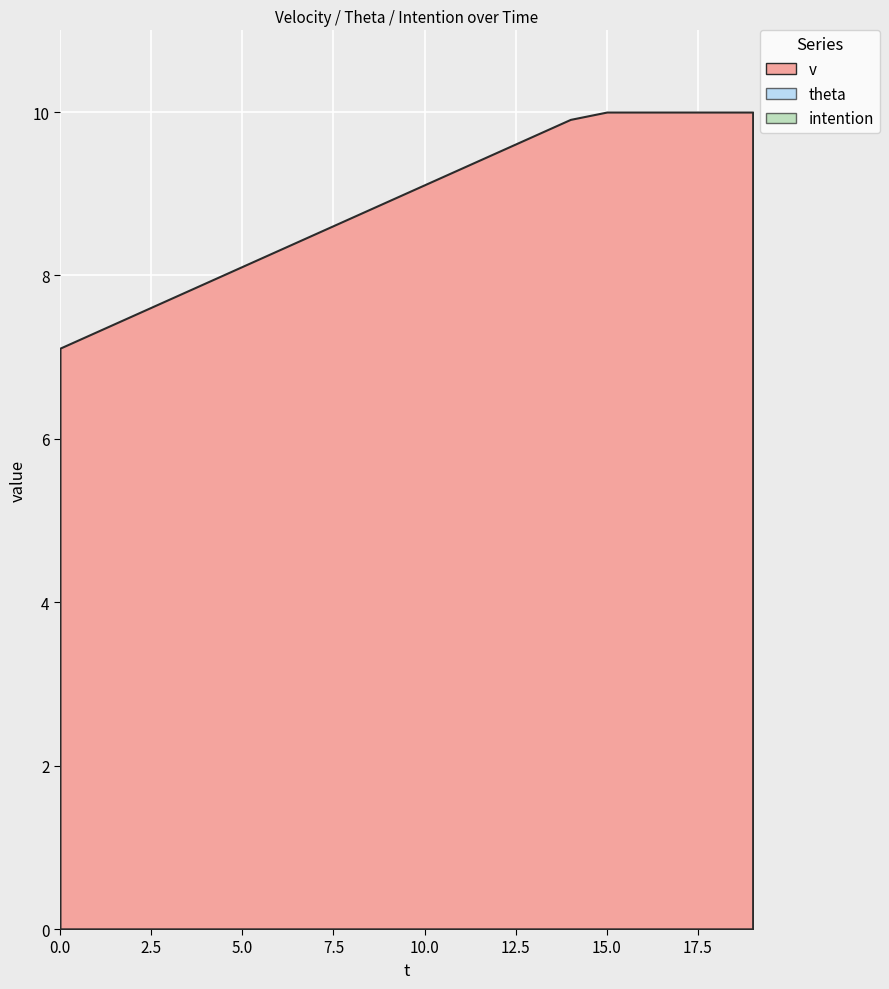

Reading left to right, list all the values displayed in this chart.

v: 0=7.1	1=7.3	2=7.5	3=7.7	4=7.9	5=8.1	6=8.3	7=8.5	8=8.7	9=8.9	10=9.1	11=9.3	12=9.5	13=9.7	14=9.9	15=10.0	16=10.0	17=10.0	18=10.0	19=10.0
theta: 0=0.0	1=0.0	2=0.0	3=0.0	4=0.0	5=0.0	6=0.0	7=0.0	8=0.0	9=0.0	10=0.0	11=0.0	12=0.0	13=0.0	14=0.0	15=0.0	16=0.0	17=0.0	18=0.0	19=0.0
intention: 0=0.0	1=0.0	2=0.0	3=0.0	4=0.0	5=0.0	6=0.0	7=0.0	8=0.0	9=0.0	10=0.0	11=0.0	12=0.0	13=0.0	14=0.0	15=0.0	16=0.0	17=0.0	18=0.0	19=0.0